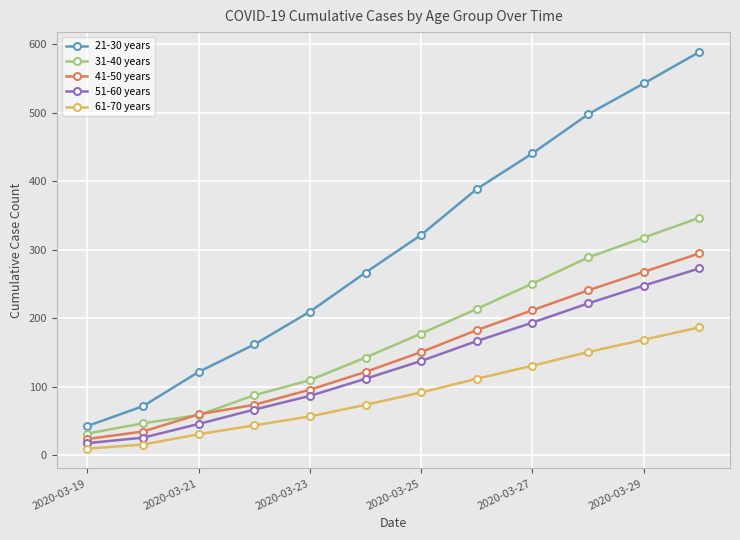

Which series has the widest spread of values?

21-30 years